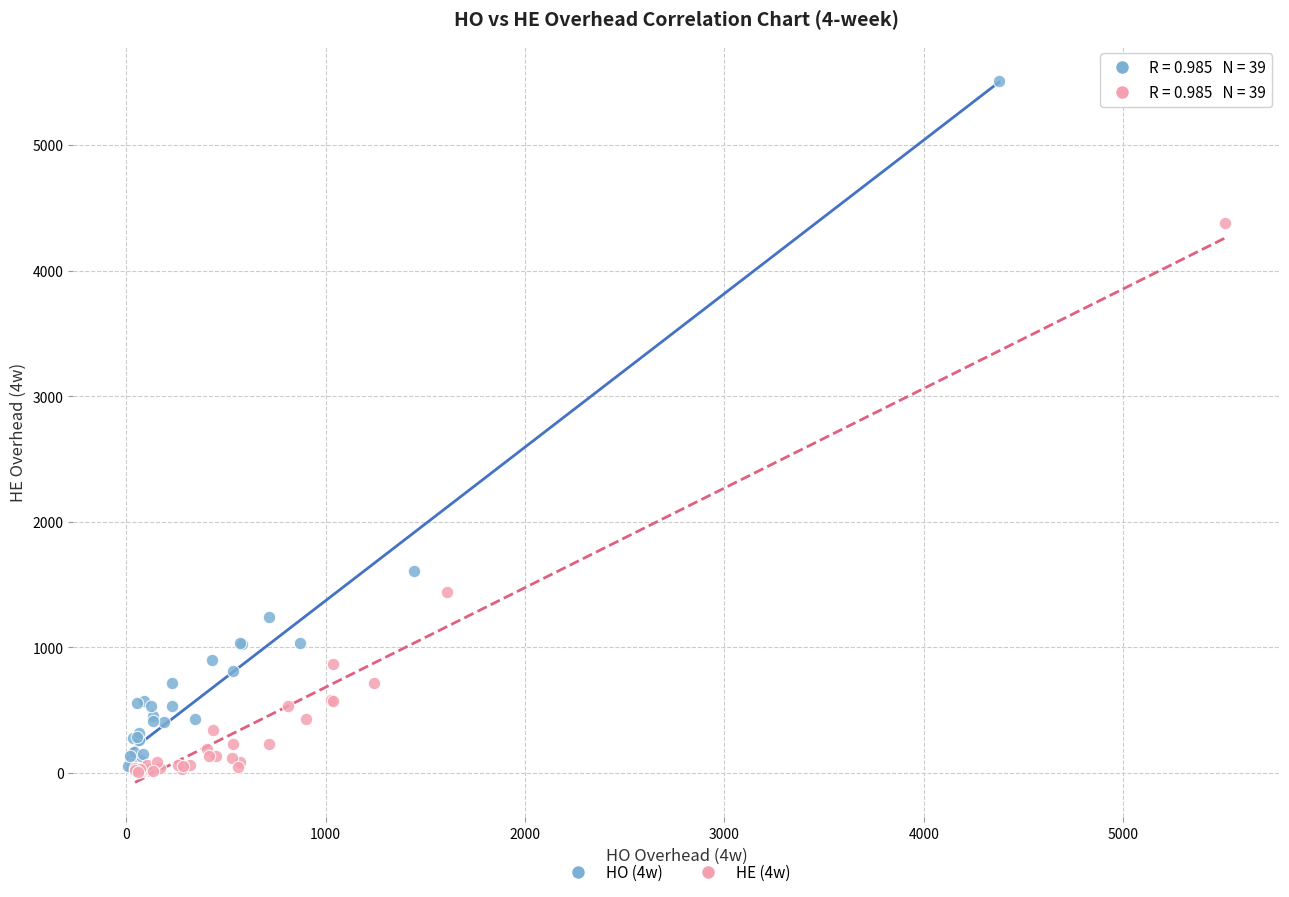

Which series has the largest Y range (max minus min)?

HO (4w)